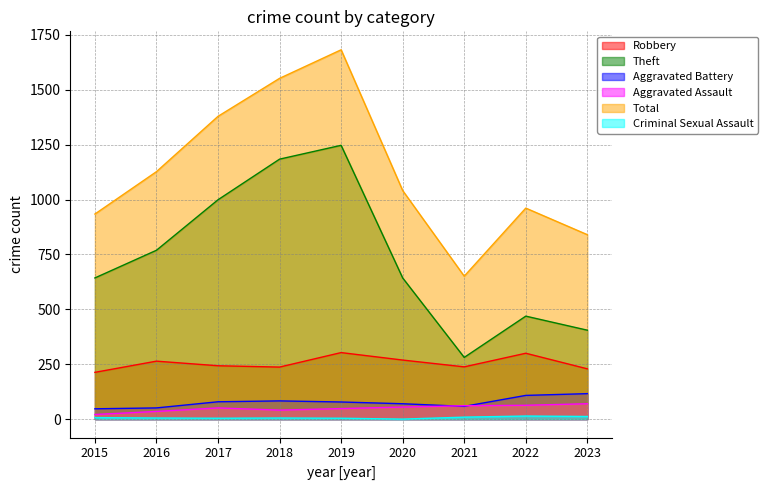

Where is Criminal Sexual Assault nearest to the value 7?

2015